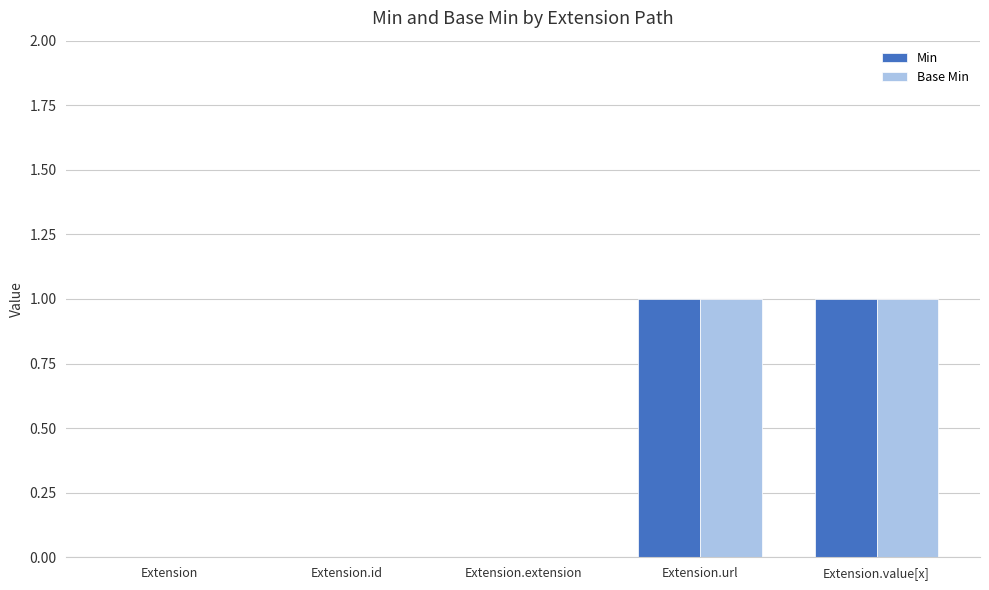

True or false: Base Min has a value of 1 at Extension.value[x].

True